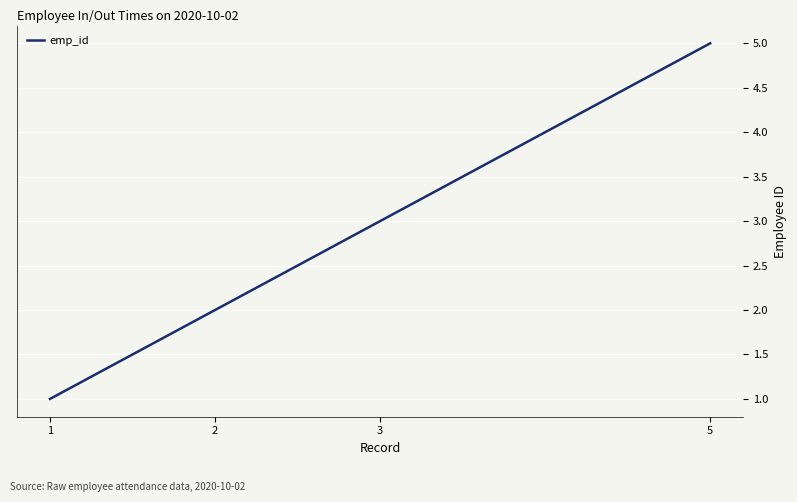

What is the difference between the maximum and minimum values?

4